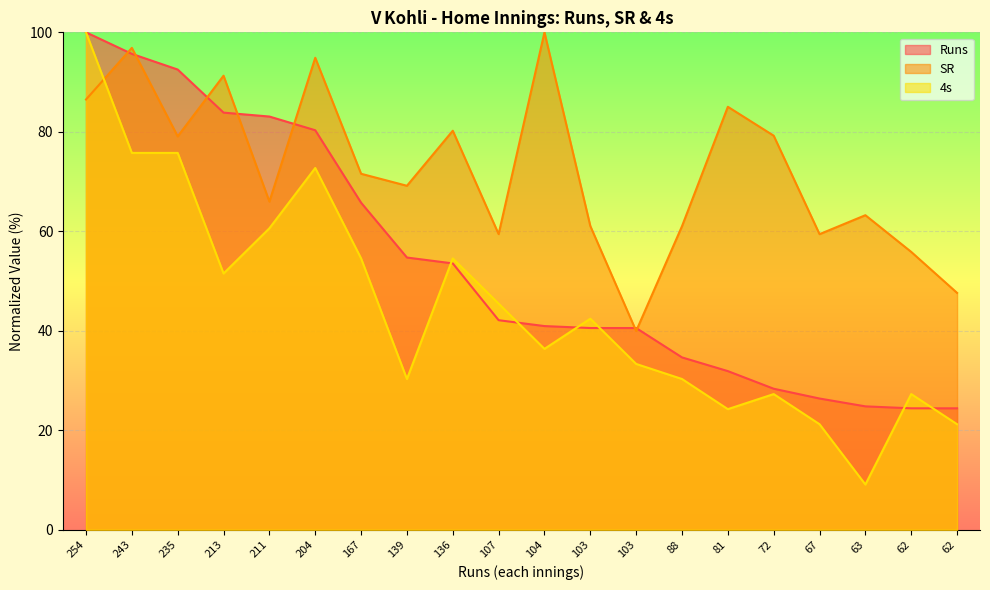

In 4s, how many points are higher than both neighbors (excluding endpoints)?

5